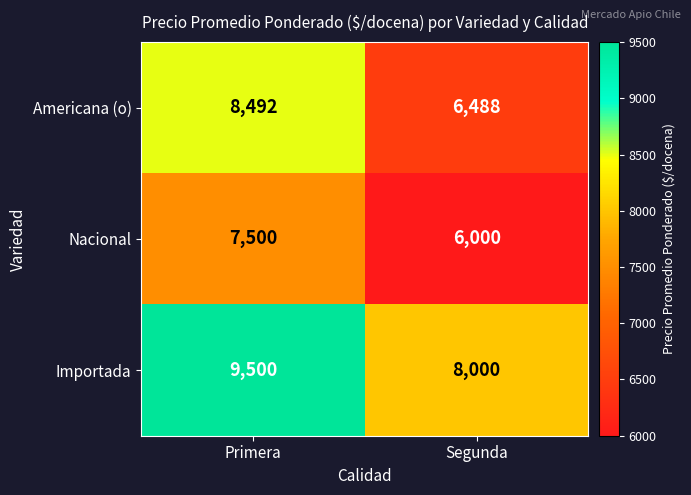

What is the minimum value shown in the chart?

6000